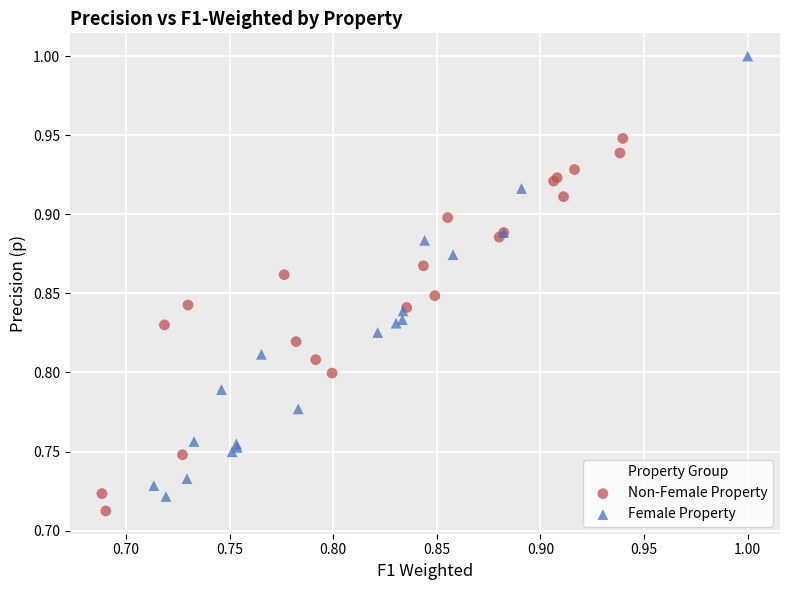

What are all the series names shown in the legend?

Non-Female Property, Female Property